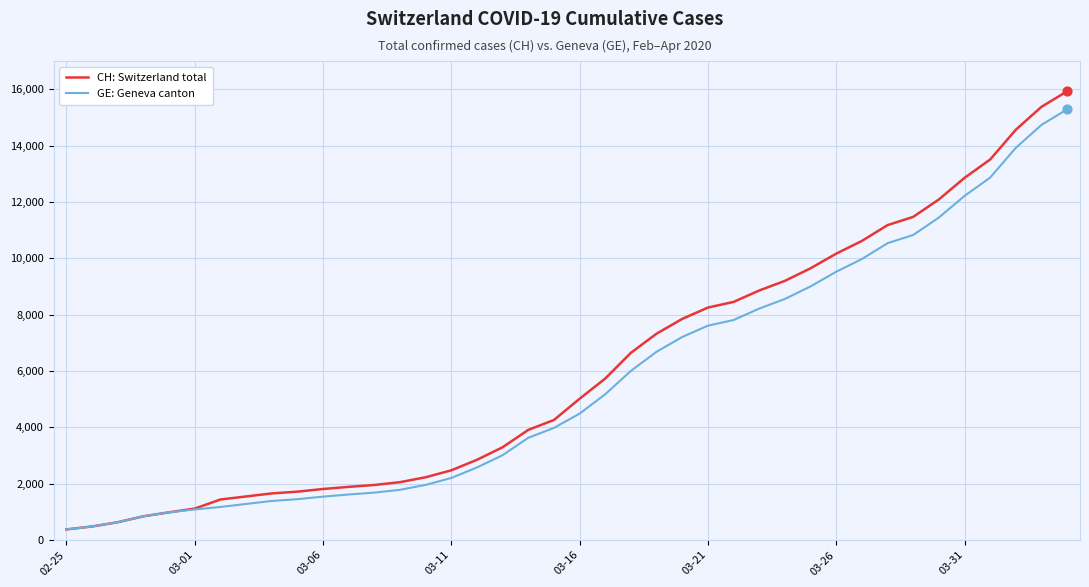

Which series has the largest total across all categories?

CH: Switzerland total